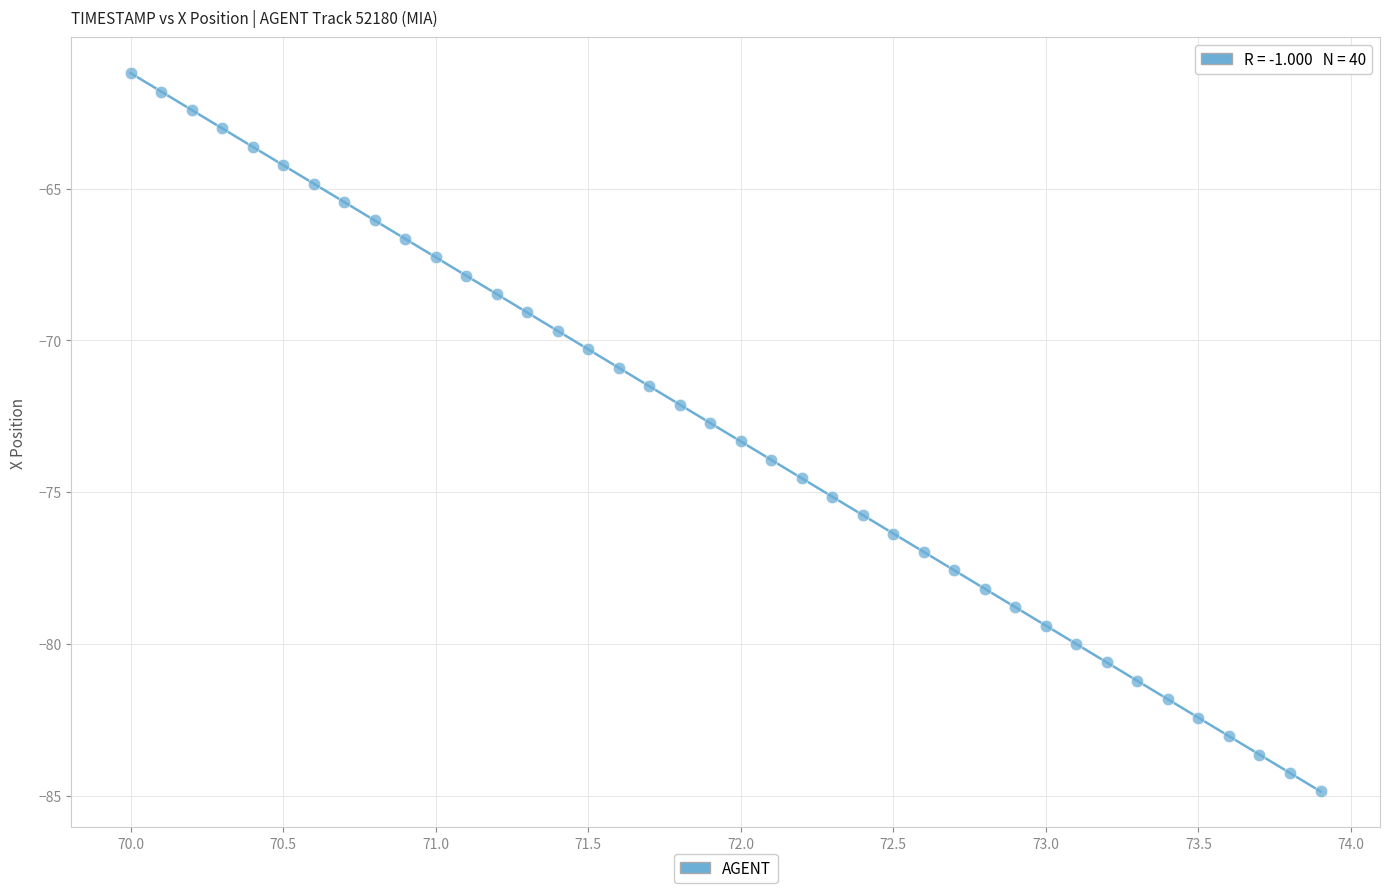

What is the range of X values (max minus min)?

3.9